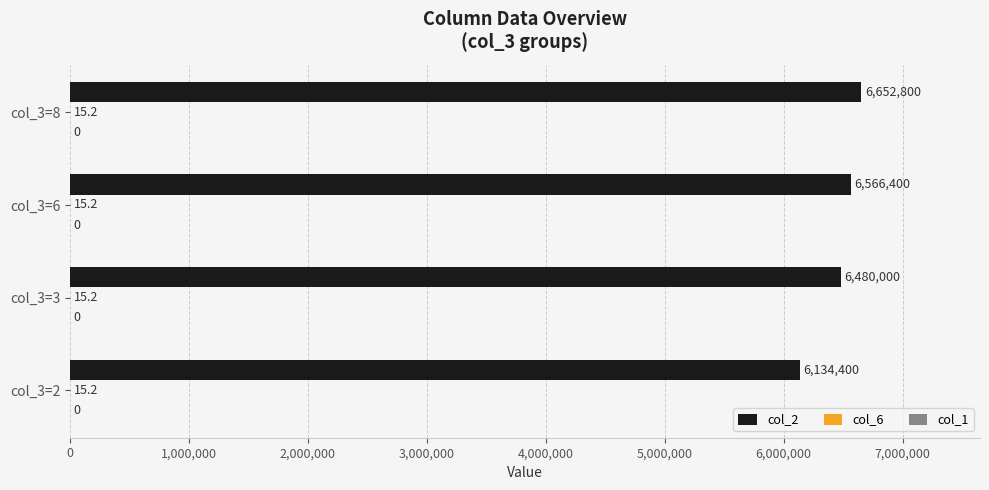

The value of col_2 at col_3=8 is 4104590.8. True or false?

False